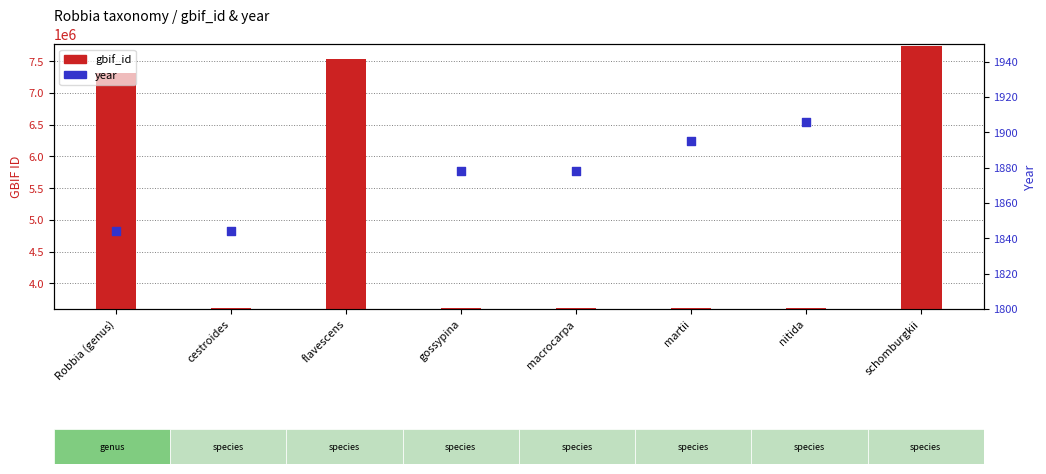

Which series has the largest total across all categories?

gbif_id